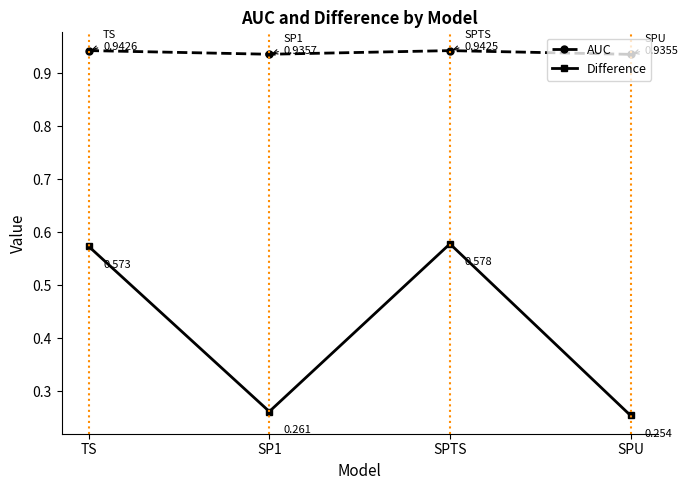

Which category has the lowest value in the Difference series?

SPU